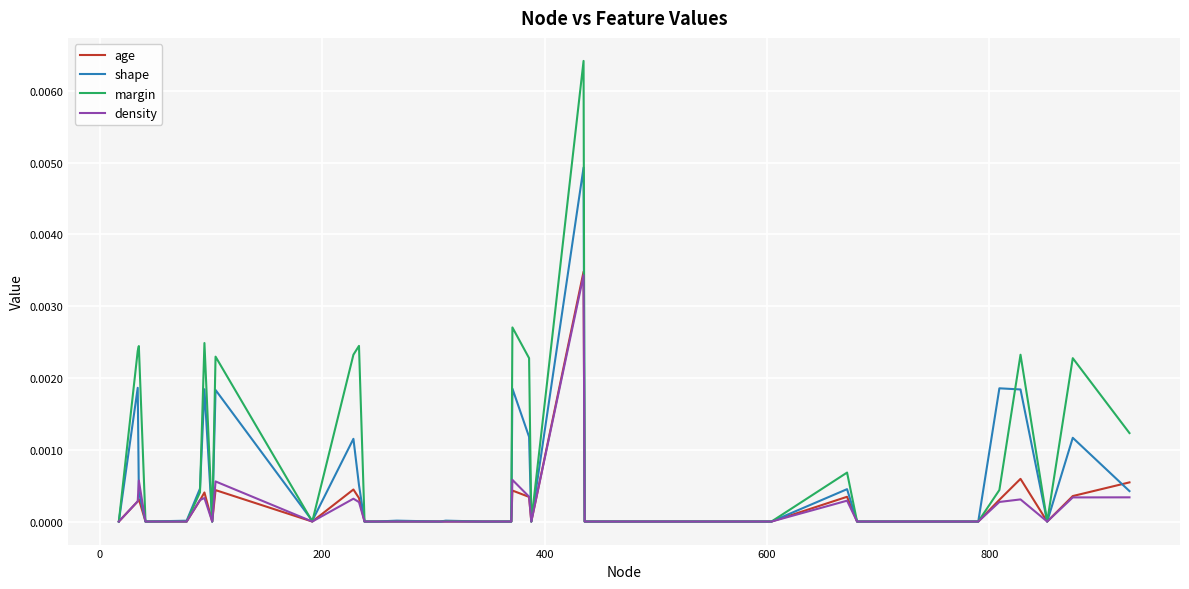

Which series has the largest range (max minus min)?

margin